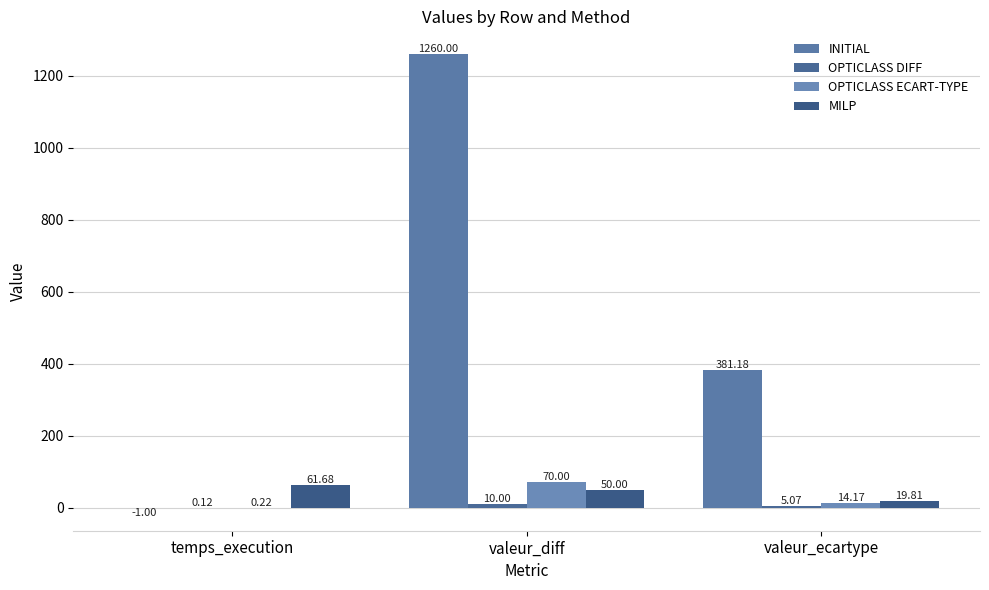

How many groups of bars are there?

3